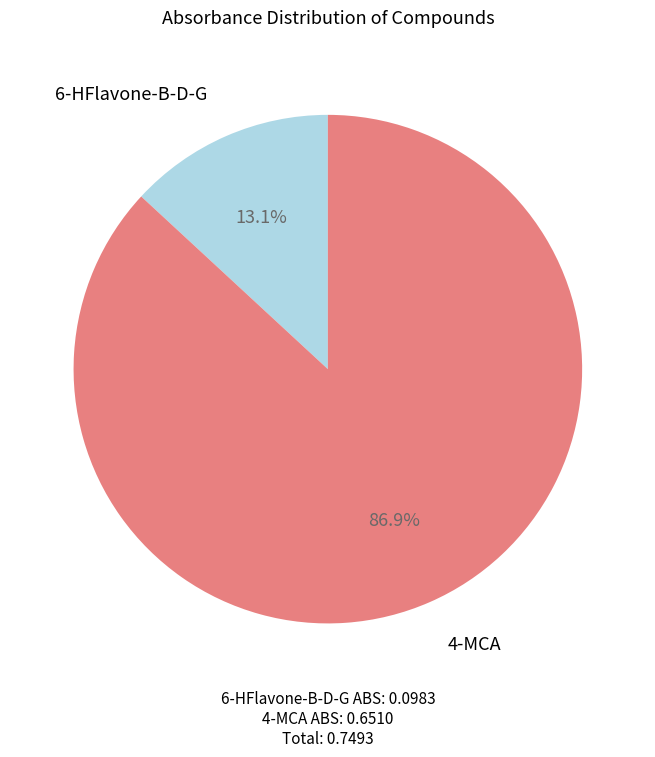

Is there any slice that represents more than half of the pie?

Yes